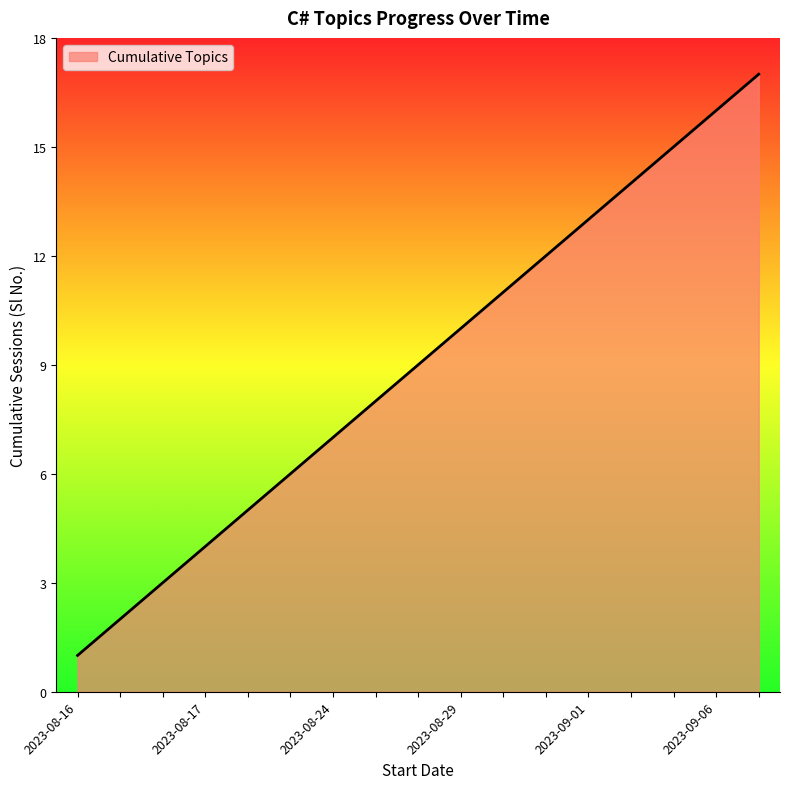

True or false: the data has more than 1 interior local peaks.

False